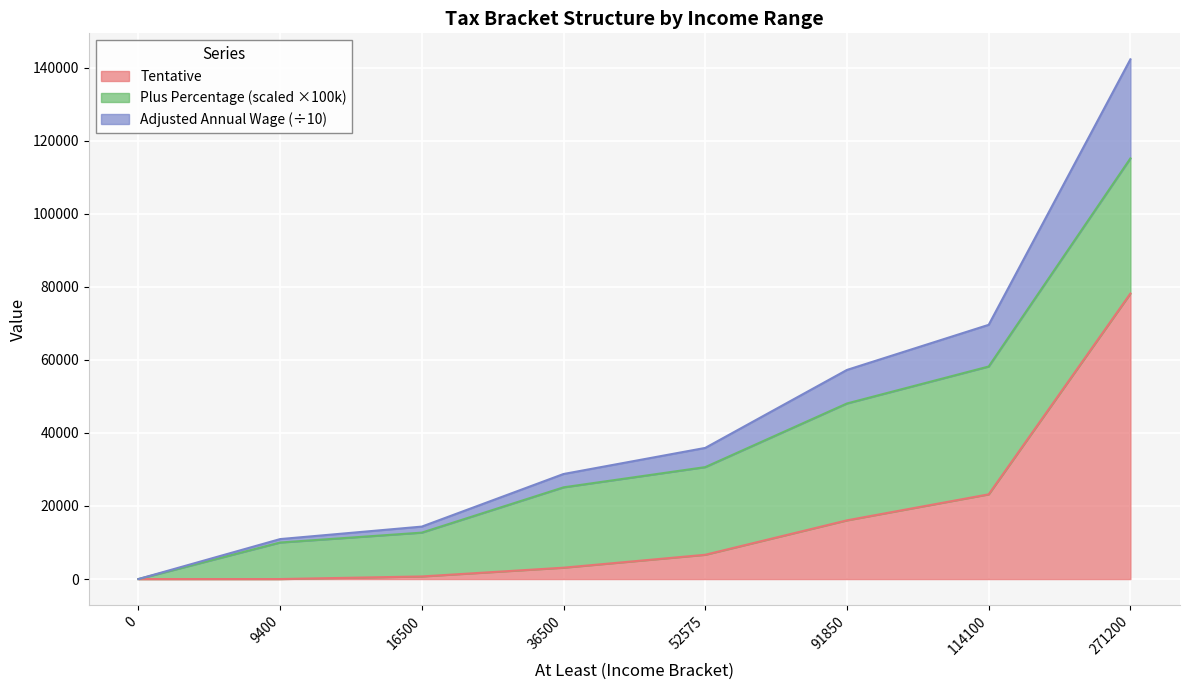

What is the maximum value shown in the chart?

142297.5